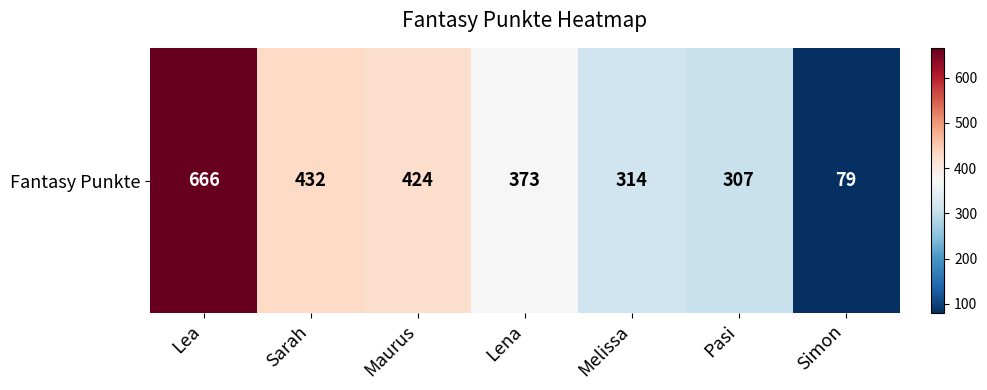

What is the difference between the values at Lena and Sarah?

59